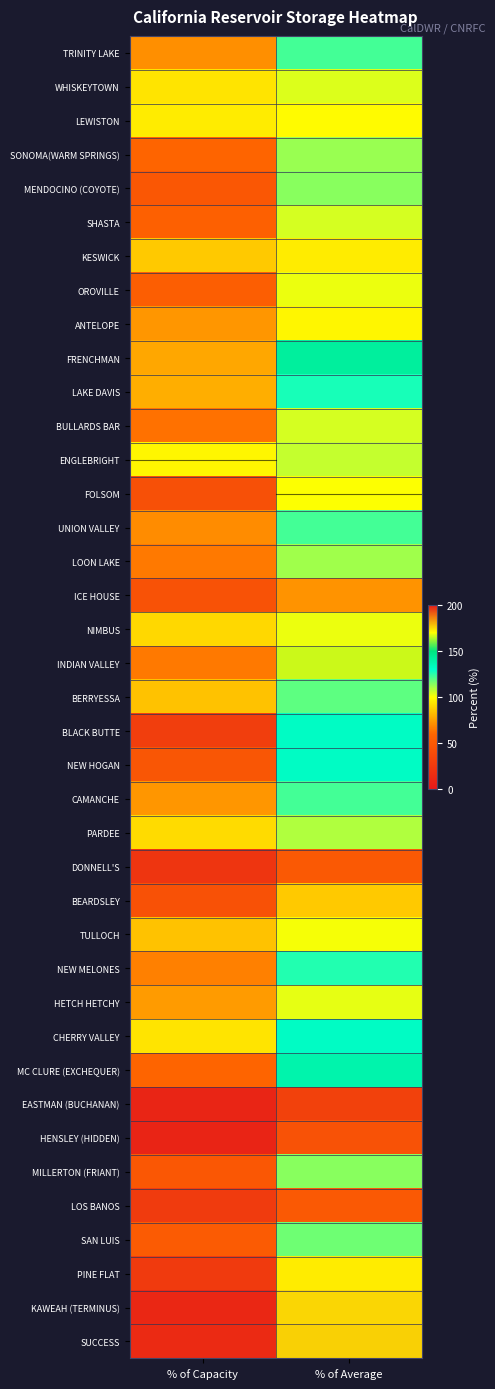

What is the greatest value displayed?

176